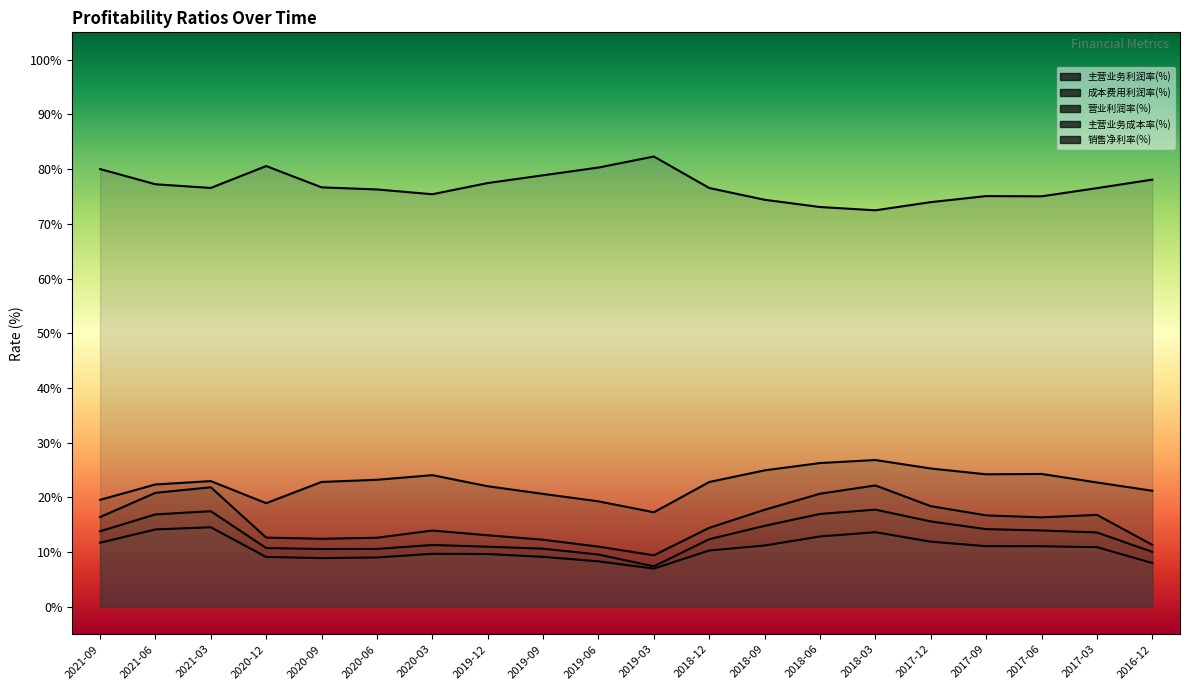

What is the approximate value of 销售净利率(%) at 2021-06?

14.2